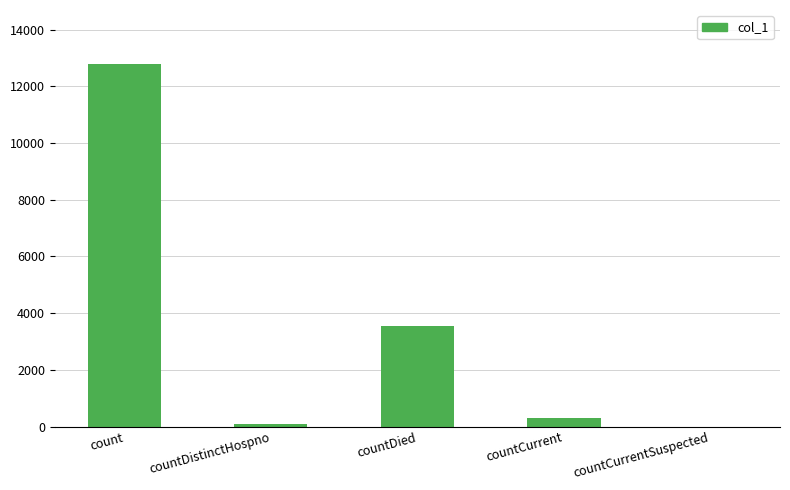

What value does the data have at countDied?

3548